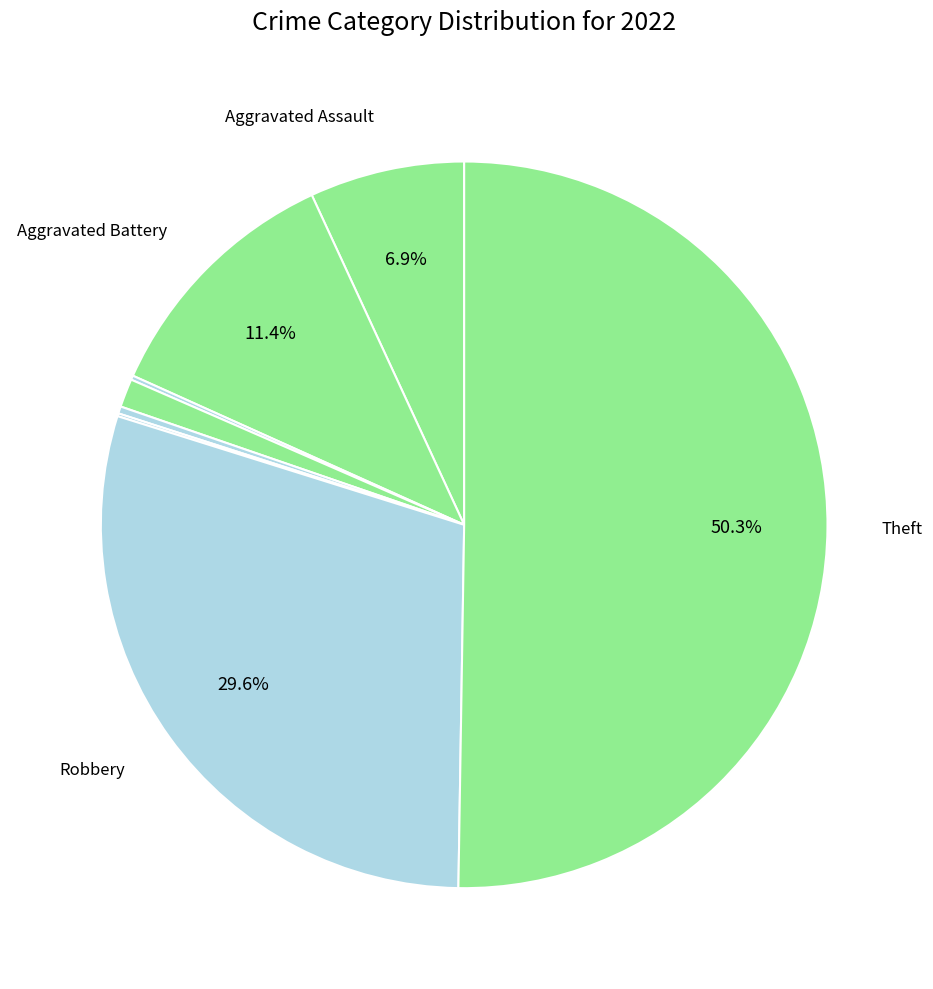

Which slice is the largest?

Theft